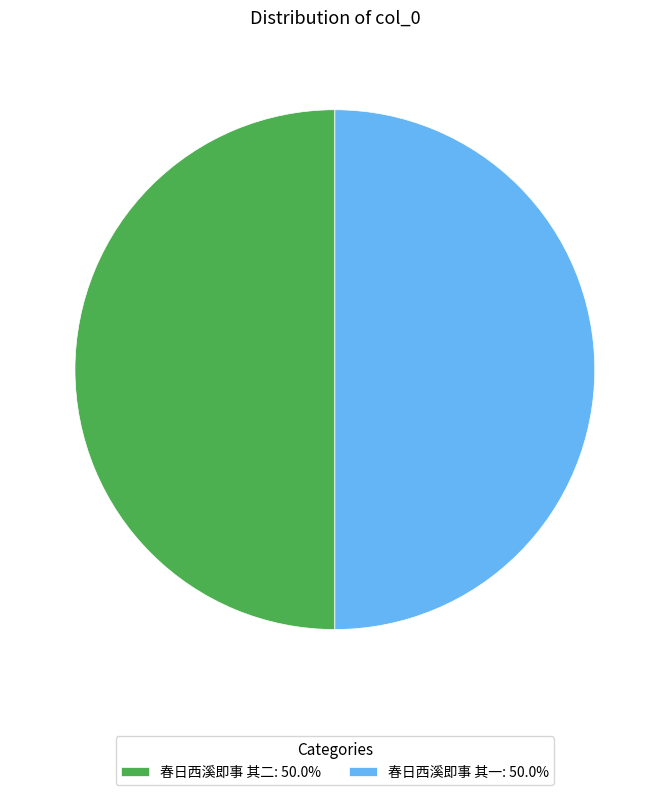

How many slices are in this pie chart?

2